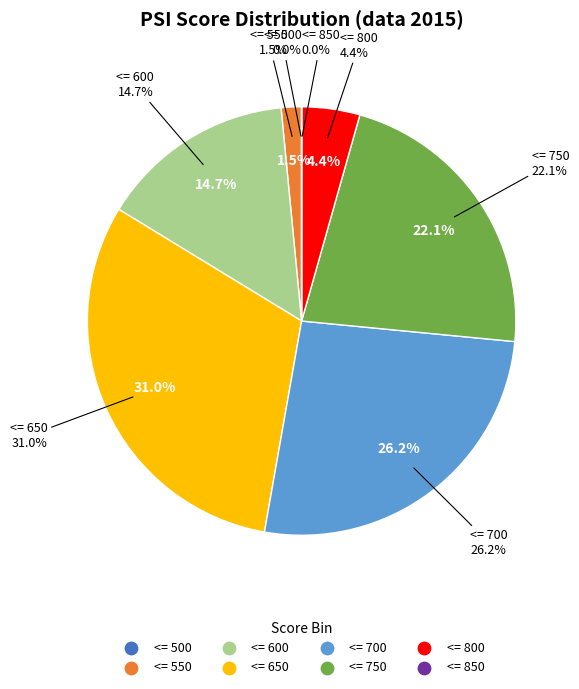

How many segments does this pie chart have?

8